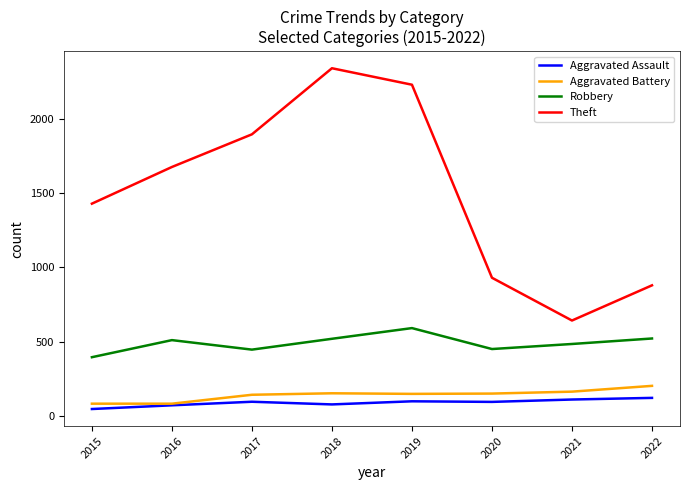

At 2018, list the series in order from largest to smallest.

Theft, Robbery, Aggravated Battery, Aggravated Assault